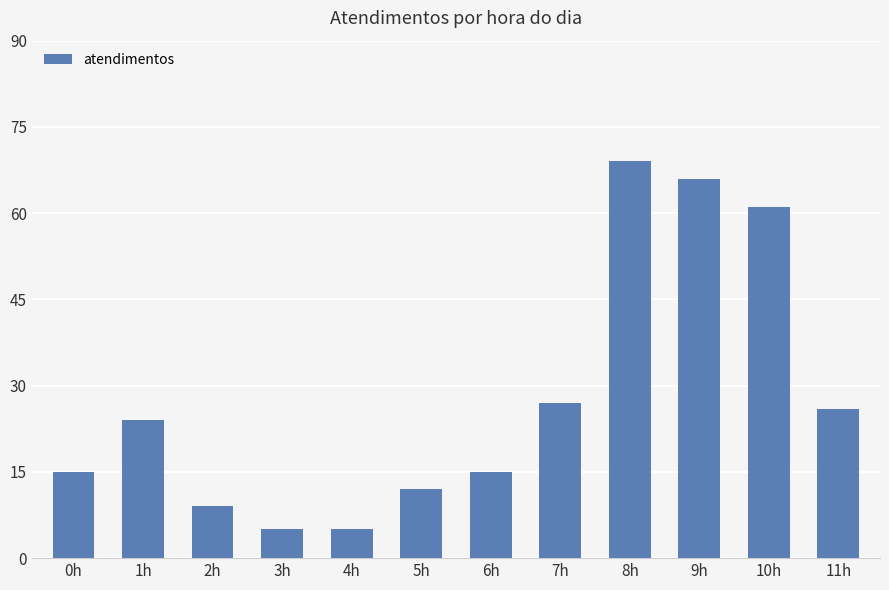

Which has a higher value, 8h or 7h?

8h